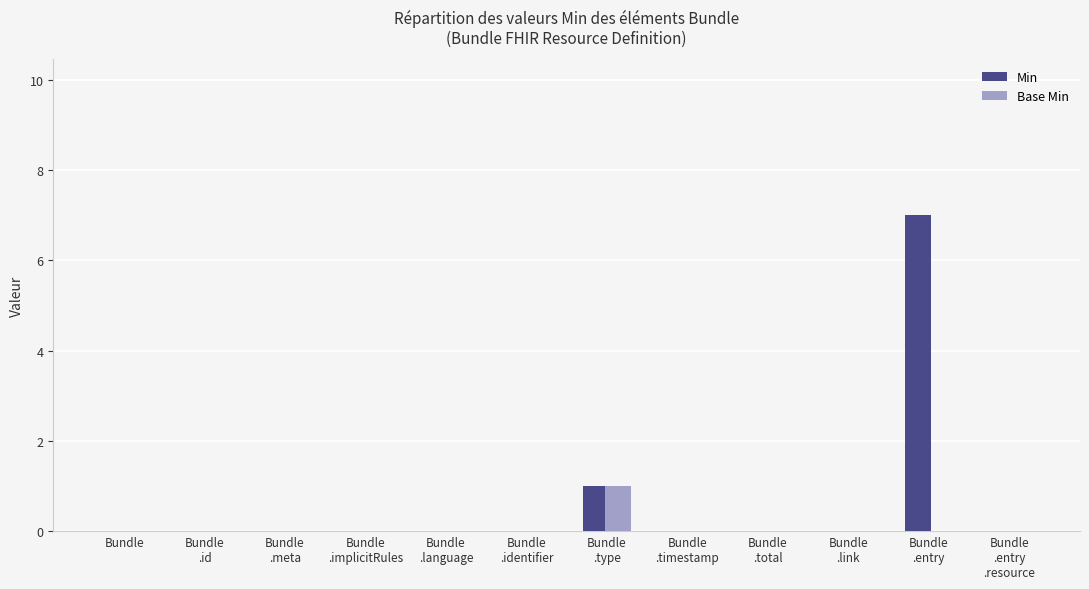

Which series has the widest spread of values?

Min